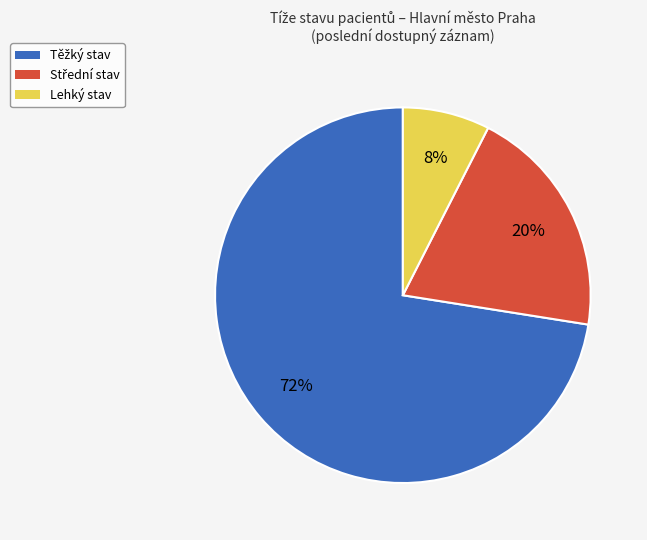

Count the number of slices in the pie.

3